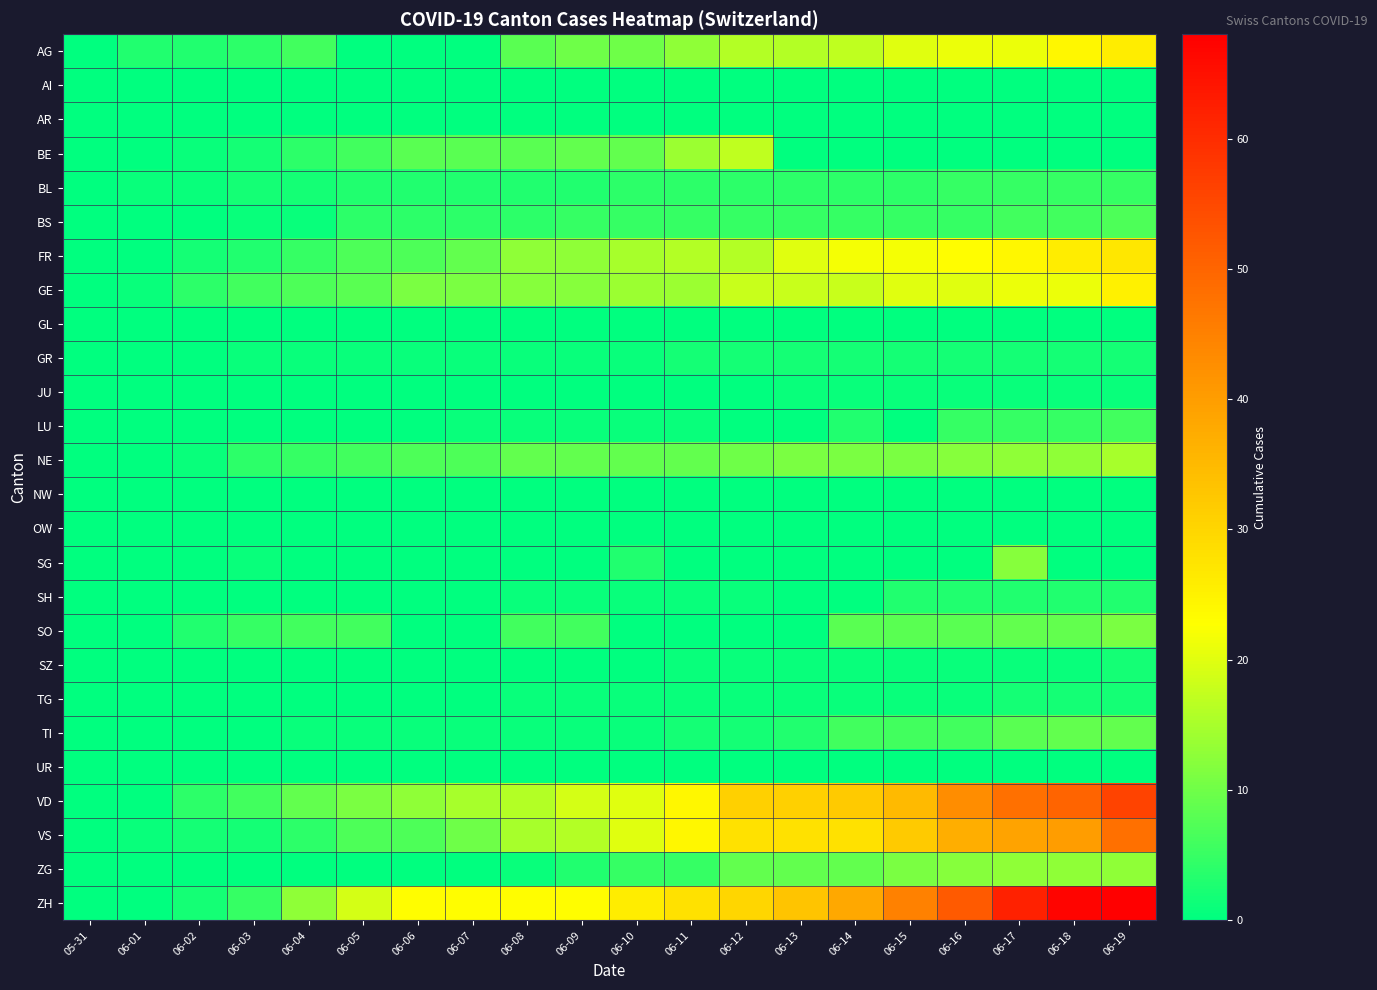

What is the greatest value displayed?

68